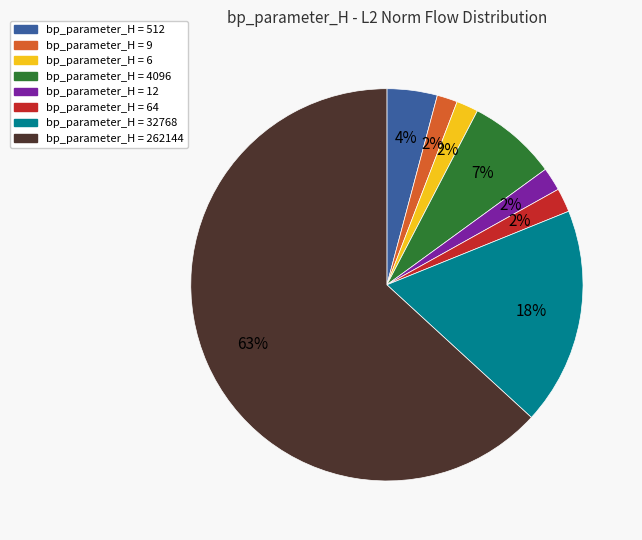

To the nearest percent, what is the average slice percentage?

12%